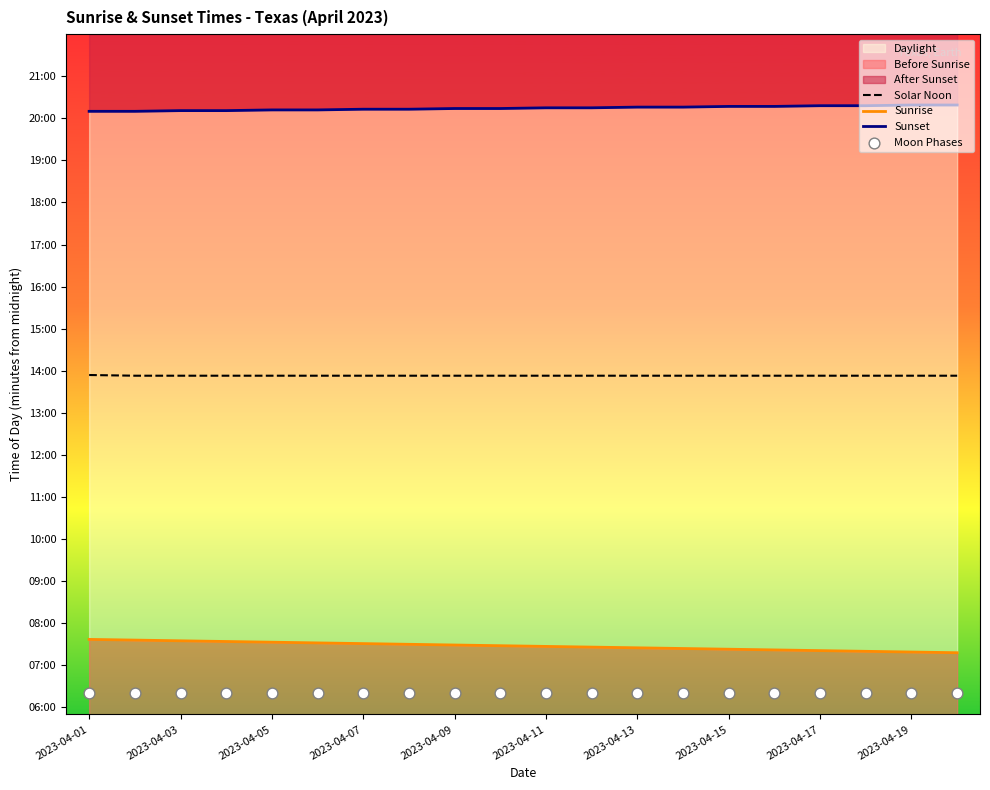

Is the value of Moon Phases at 13 greater than the value of Solar Noon at 2023-04-17?

No